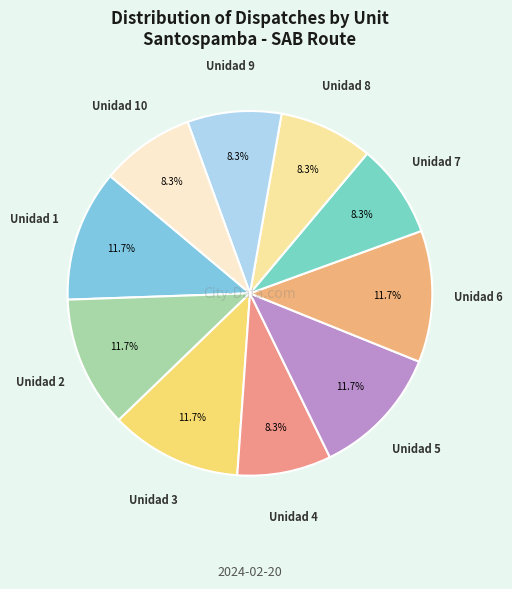

Approximately how many times larger is the value at Unidad 7 compared to Unidad 1?

0.7